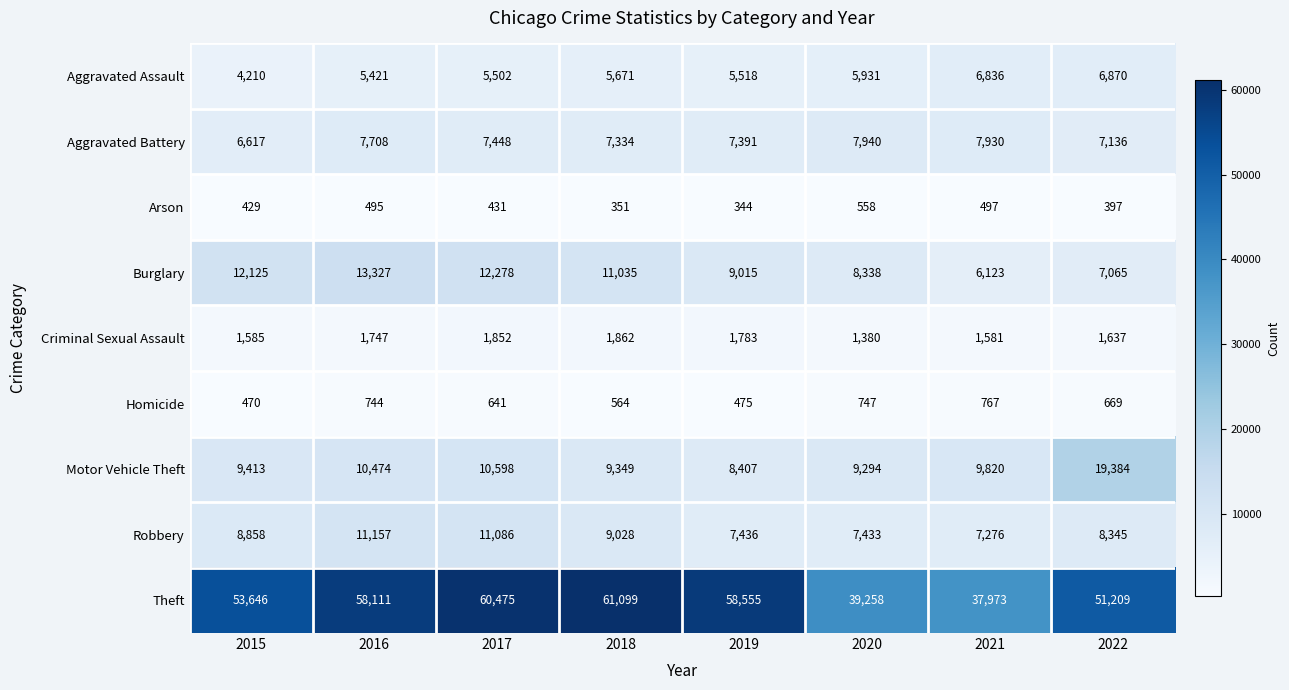

At which category does the chart reach its minimum across all series?

2019